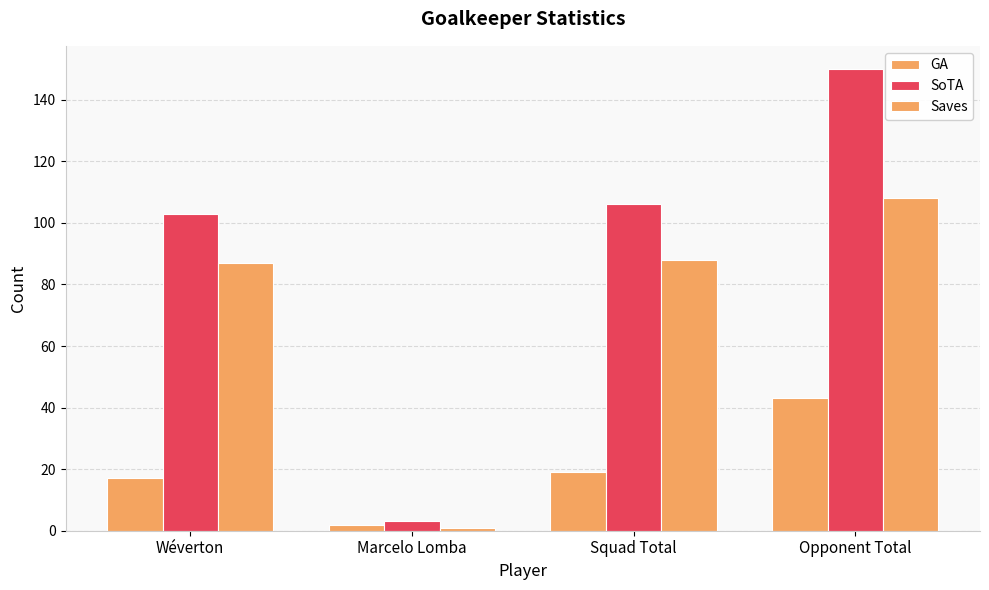

List the labels in order of SoTA value, smallest first.

Marcelo Lomba, Wéverton, Squad Total, Opponent Total